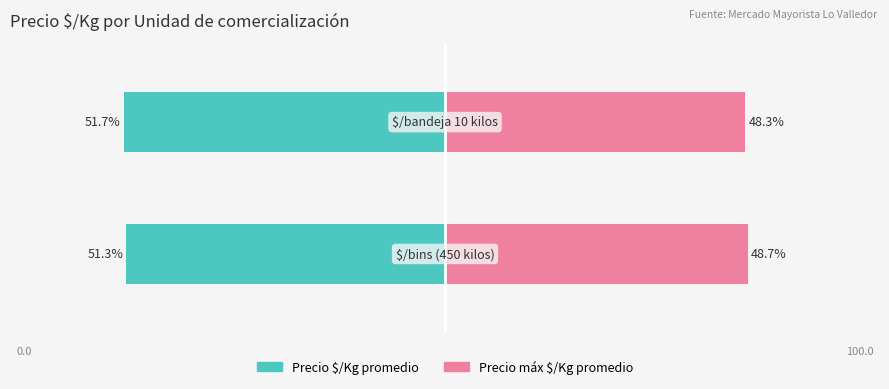

Reading left to right, what are all the values shown in this chart?

Precio $/Kg promedio: -51.3	-51.7
Precio máximo $/Kg promedio: 48.7	48.3